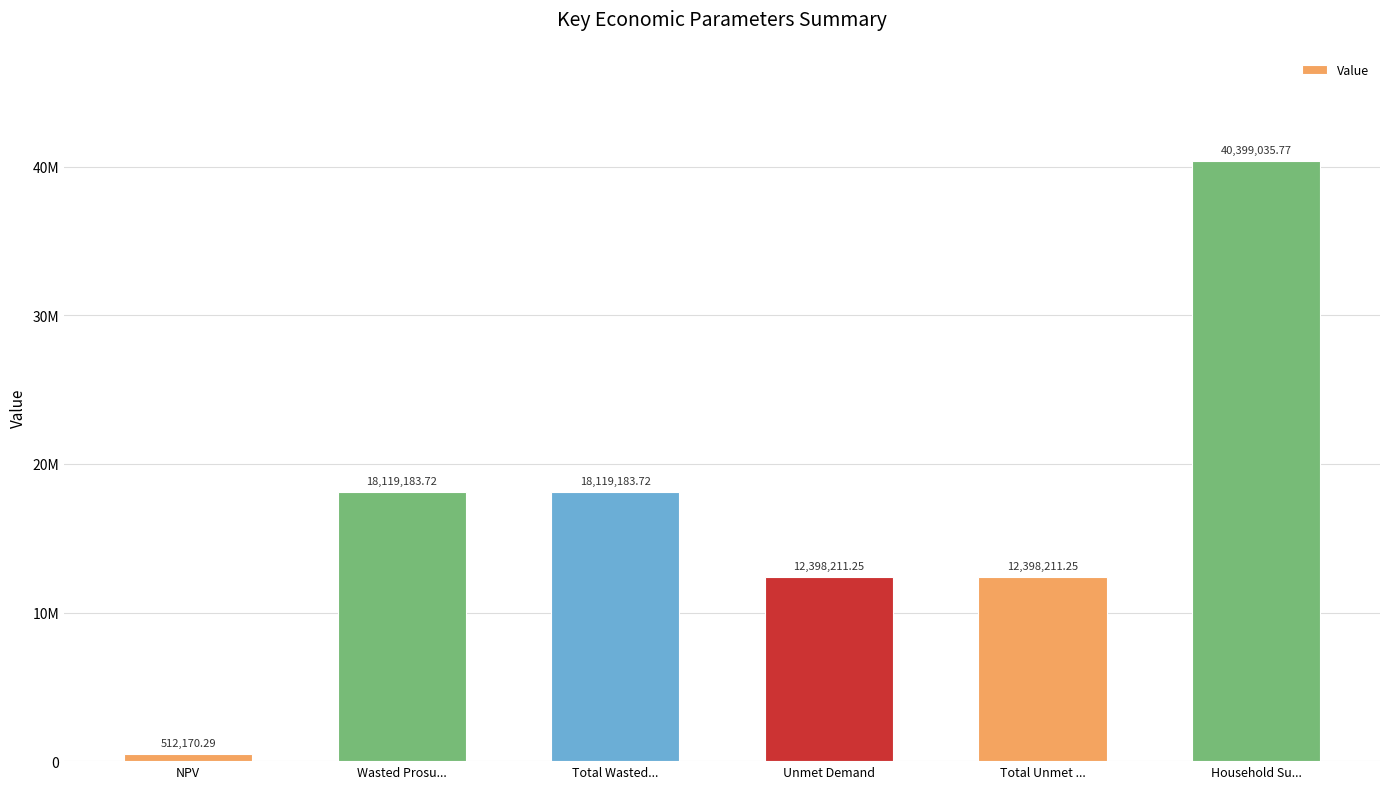

List the labels in order of value, smallest first.

NPV, Unmet Demand, Total Unmet ..., Wasted Prosu..., Total Wasted..., Household Su...